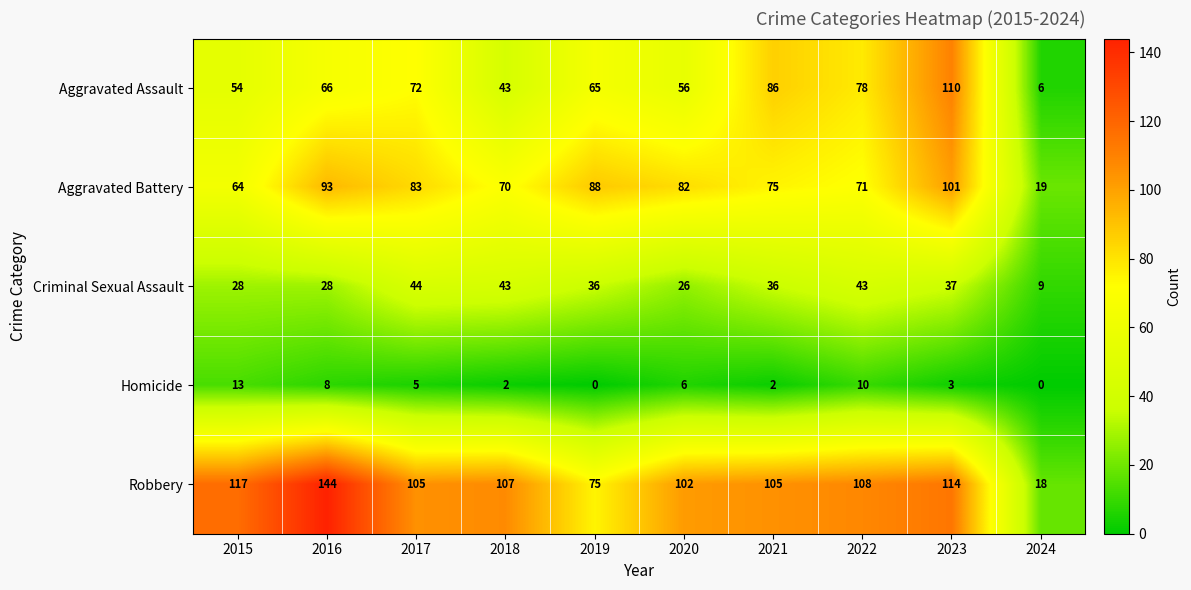

Which series has the widest spread of values?

Robbery